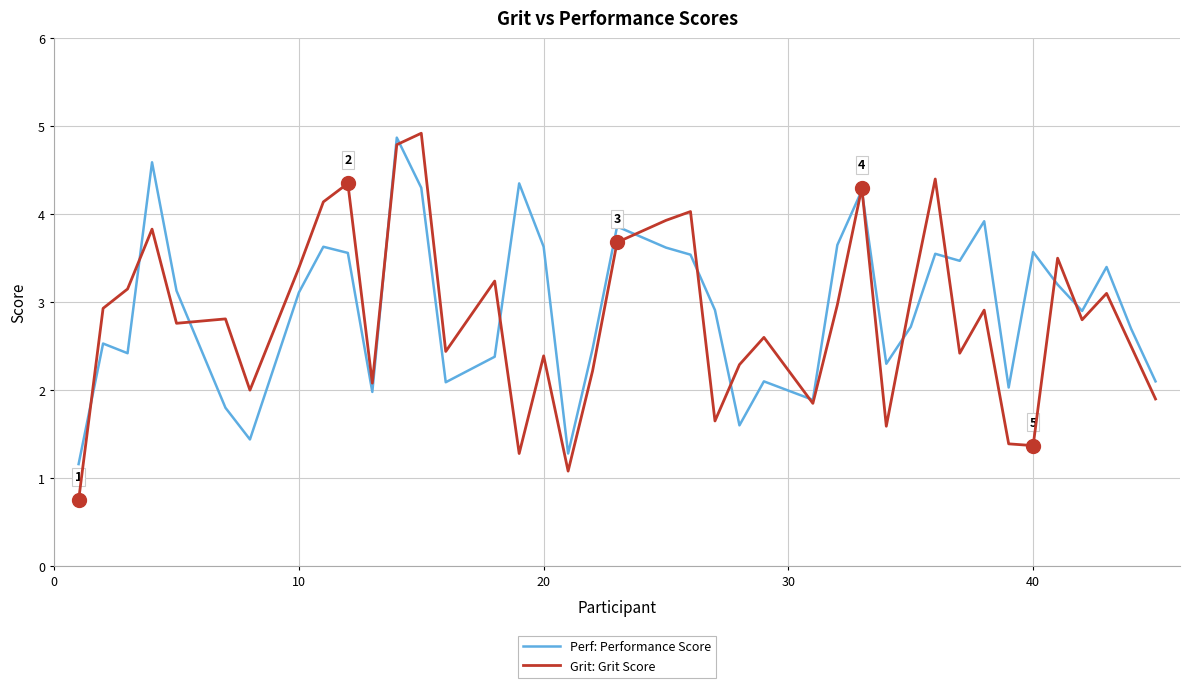

What is the lowest value of the Perf: Performance Score series?

1.2